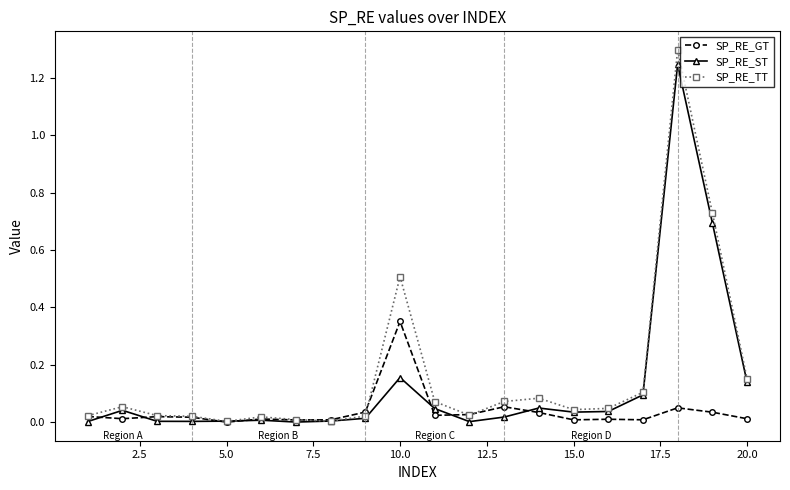

Which series ends up on top after the final intersection of SP_RE_GT and SP_RE_ST?

SP_RE_ST